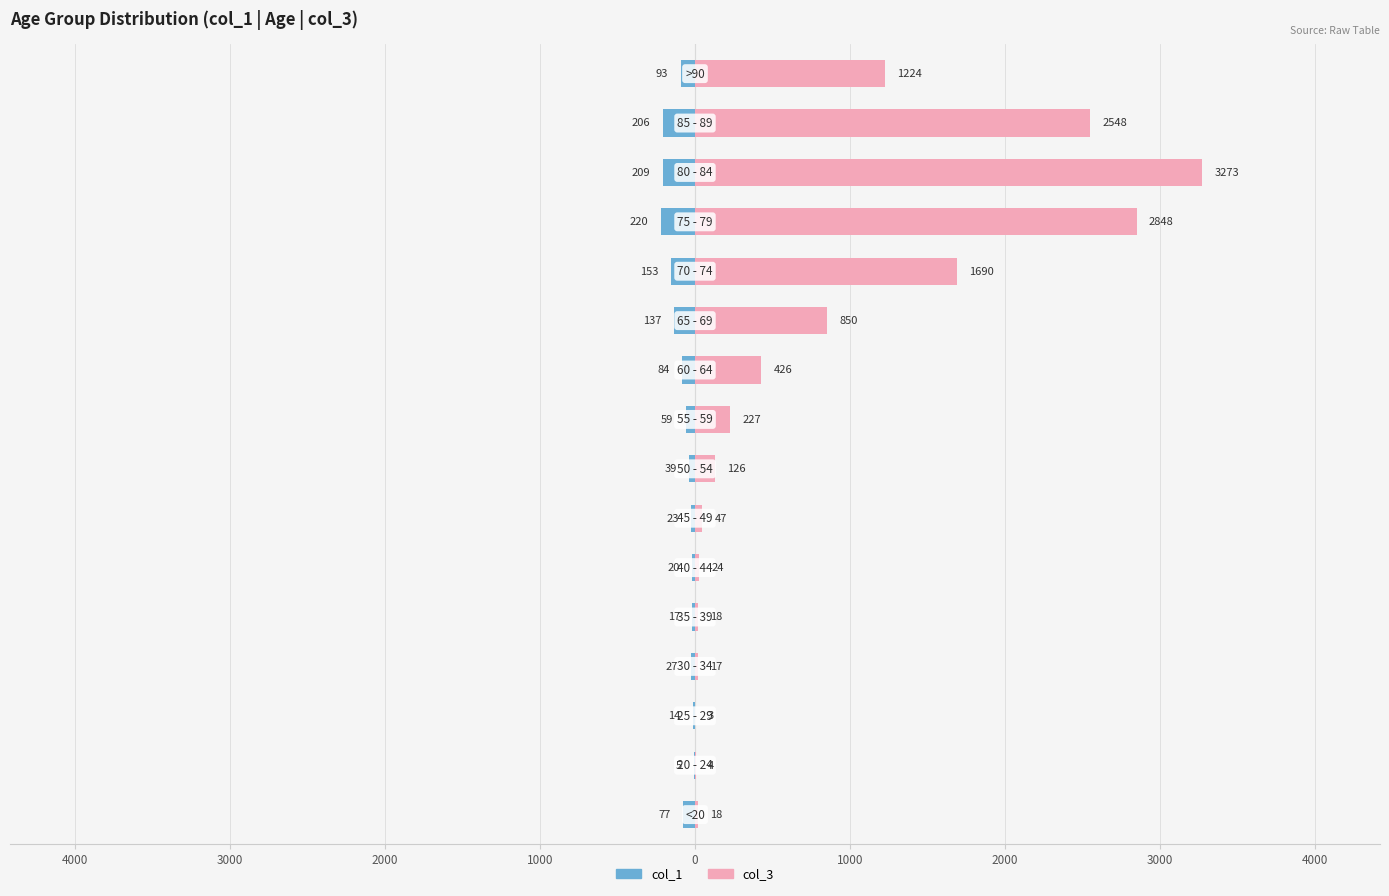

Reading left to right, extract all data points from this chart.

col_1: -77	-5	-14	-27	-17	-20	-23	-39	-59	-84	-137	-153	-220	-209	-206	-93
col_3: 18	4	3	17	18	24	47	126	227	426	850	1690	2848	3273	2548	1224